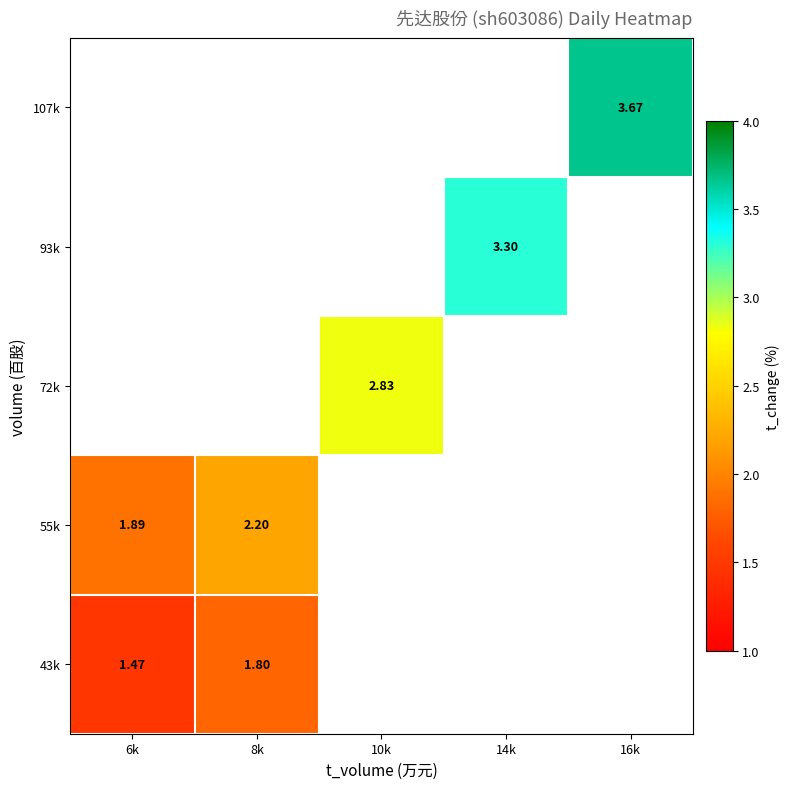

Is the value of 93k at 14k greater than the value of 72k at 10k?

Yes